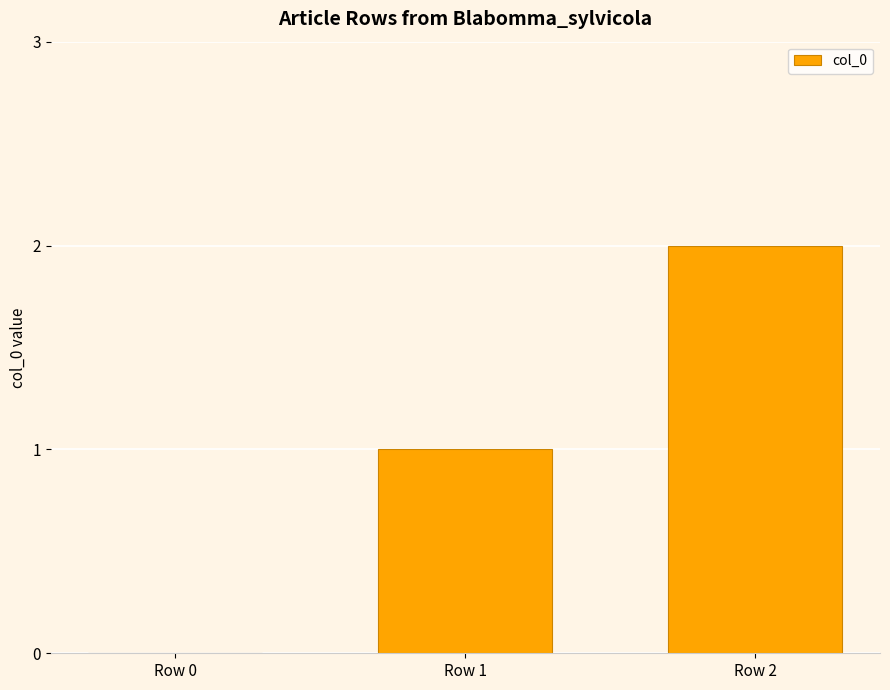

What is the ratio of the value at Row 1 to the value at Row 2?

0.5